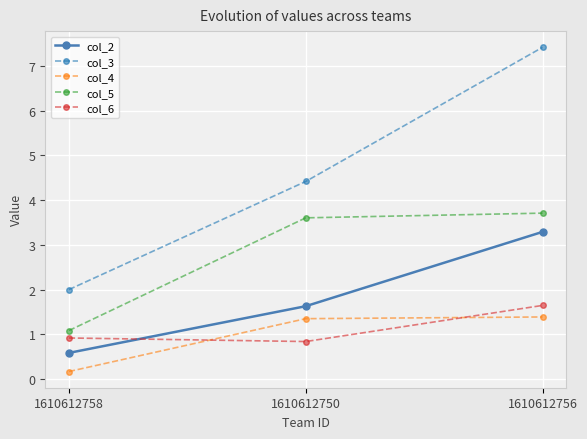

Which category has the highest value in the col_5 series?

1610612756